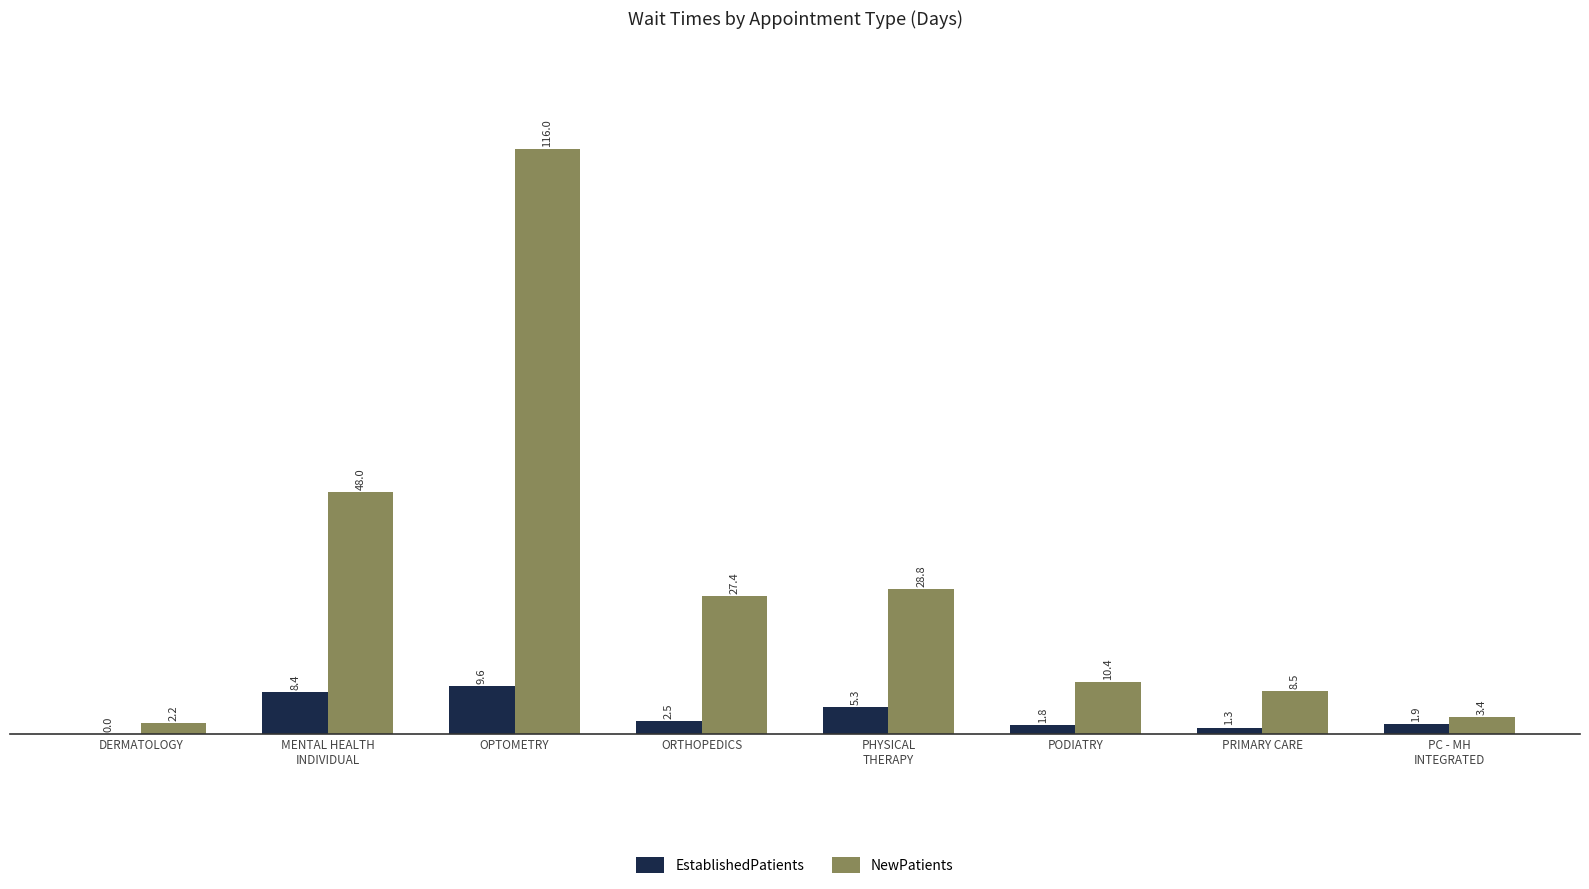

What is the sum of the NewPatients values at MENTAL HEALTH
INDIVIDUAL and PODIATRY?

58.4